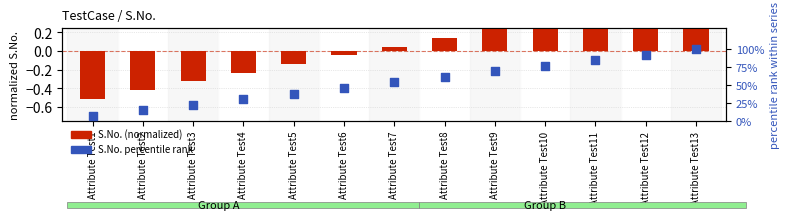

Which series reaches the minimum Y coordinate?

S.No. (normalized)